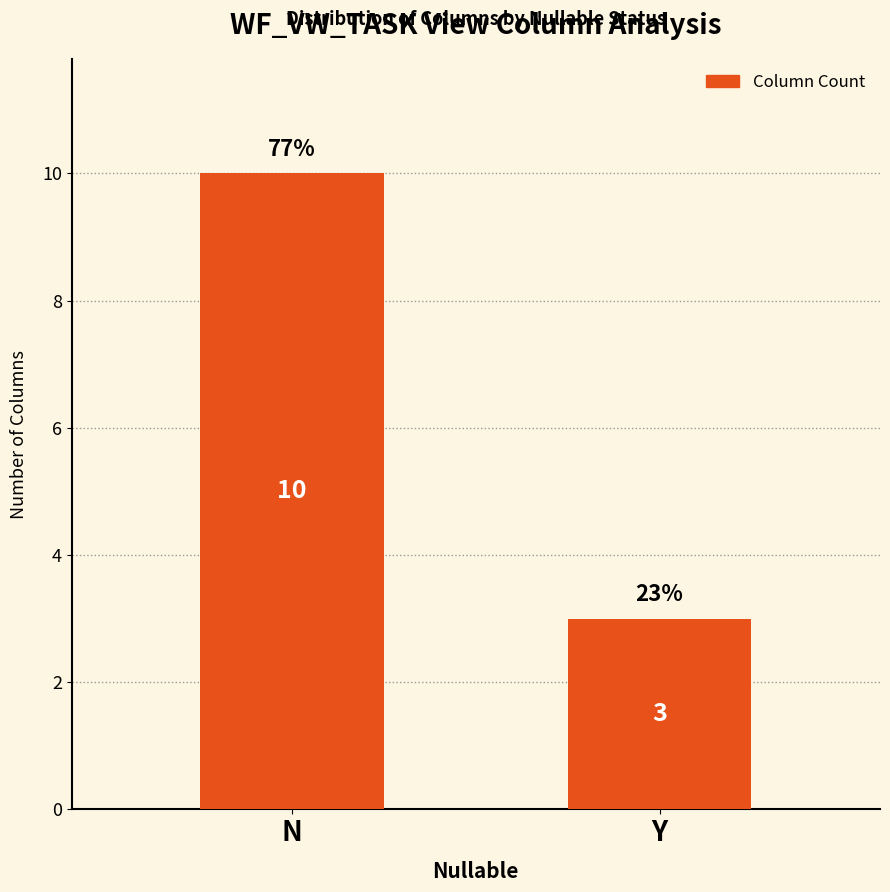

What position from the right is Y?

1